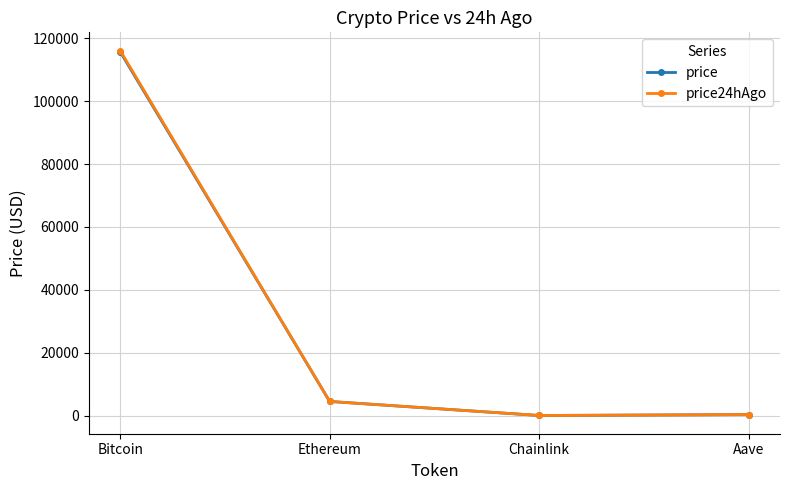

Read the price24hAgo value at Chainlink.

23.4